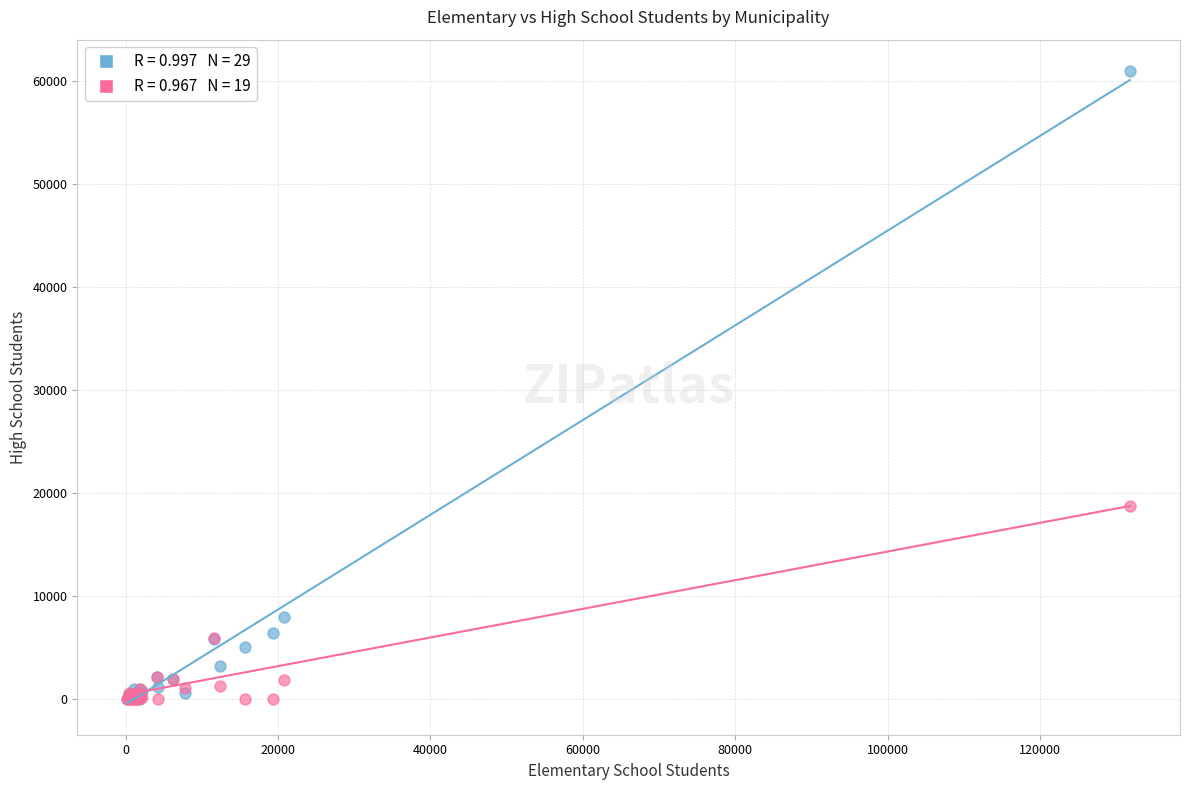

Across all series, what Y value is closest to 30492?

18740